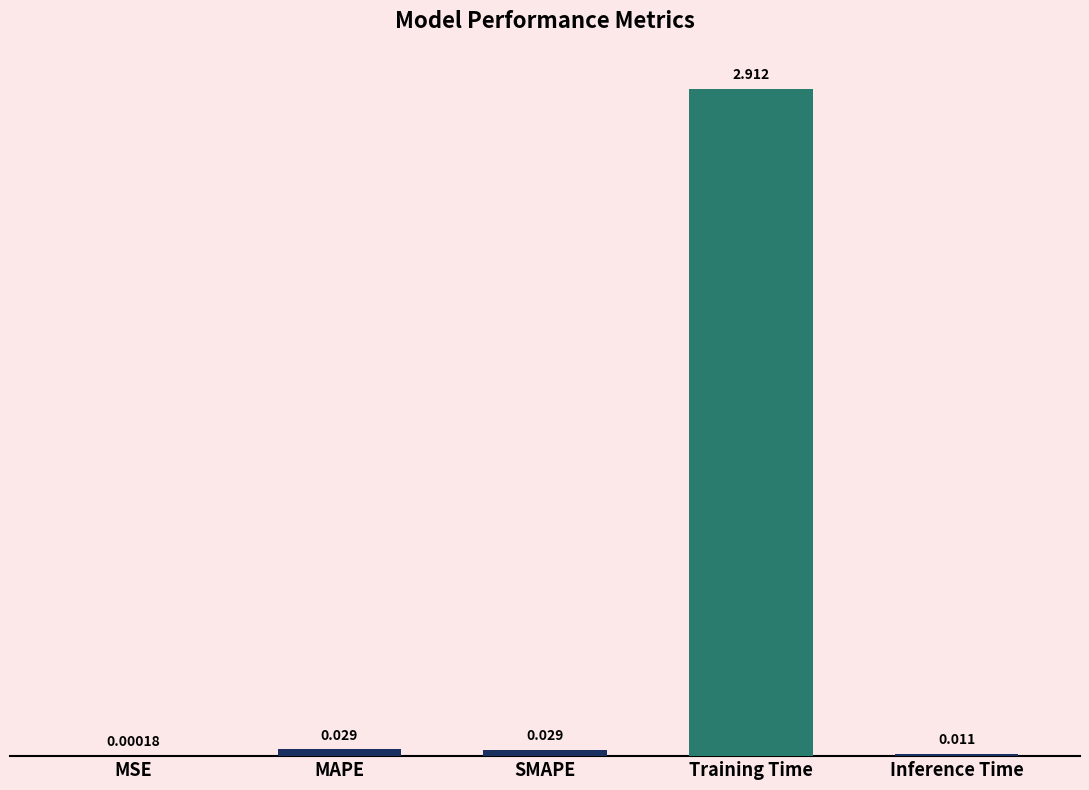

Which label corresponds to the largest value in the chart?

Training Time